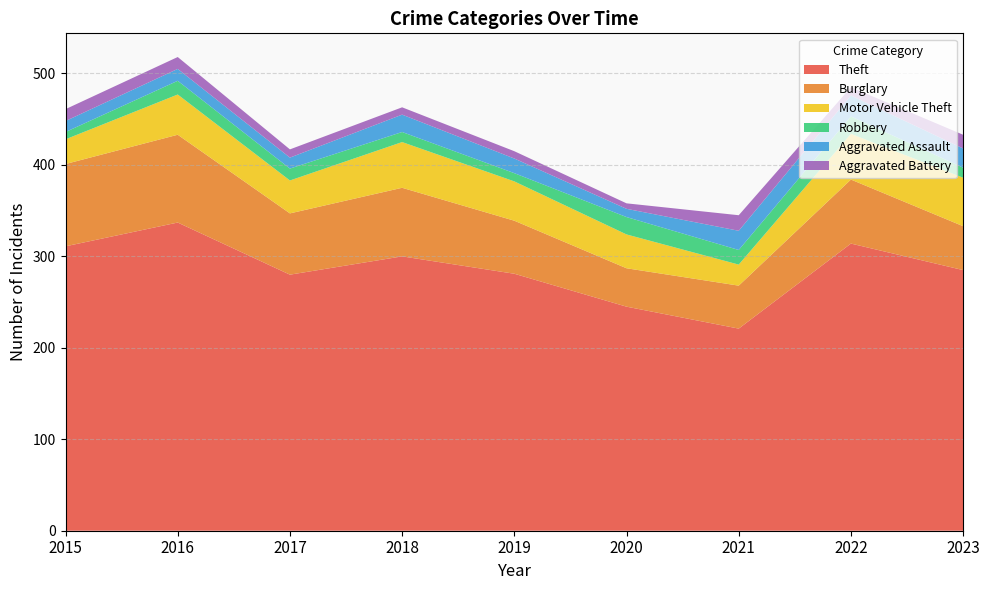

Reading right to left, what are all the values shown in this chart?

Theft: 285	314	221	245	281	300	280	337	311
Burglary: 48	70	47	42	58	75	67	96	90
Motor Vehicle Theft: 53	50	23	37	43	50	36	44	27
Robbery: 11	19	16	19	9	11	13	15	8
Aggravated Assault: 21	23	21	9	16	19	12	13	12
Aggravated Battery: 15	9	17	6	8	8	9	13	13